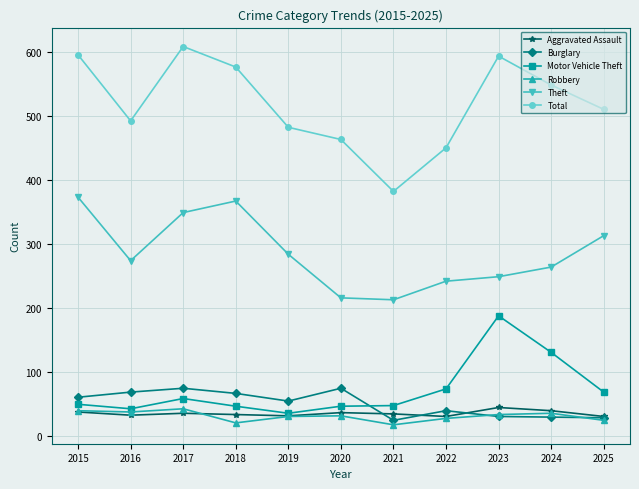

What are all the series names shown in the legend?

Aggravated Assault, Burglary, Motor Vehicle Theft, Robbery, Theft, Total